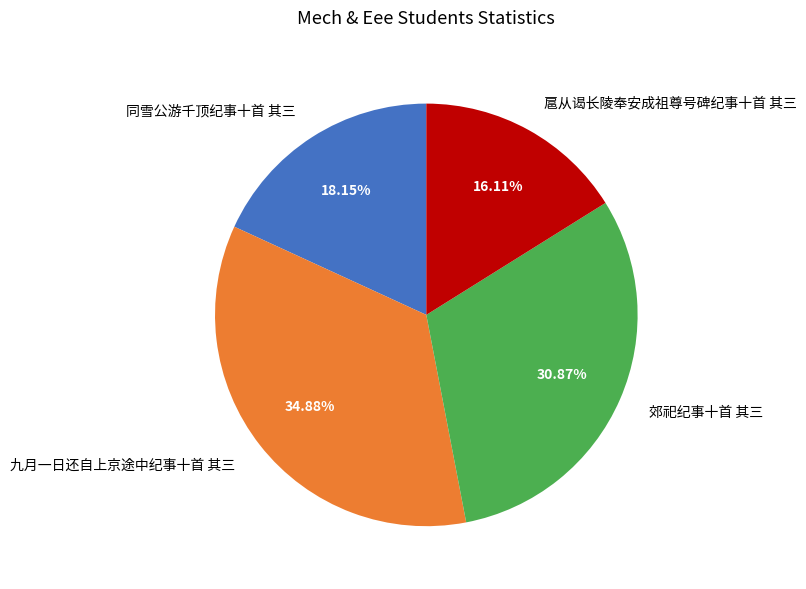

To the nearest percent, what portion does 同雪公游千顶纪事十首 其三 represent?

18%